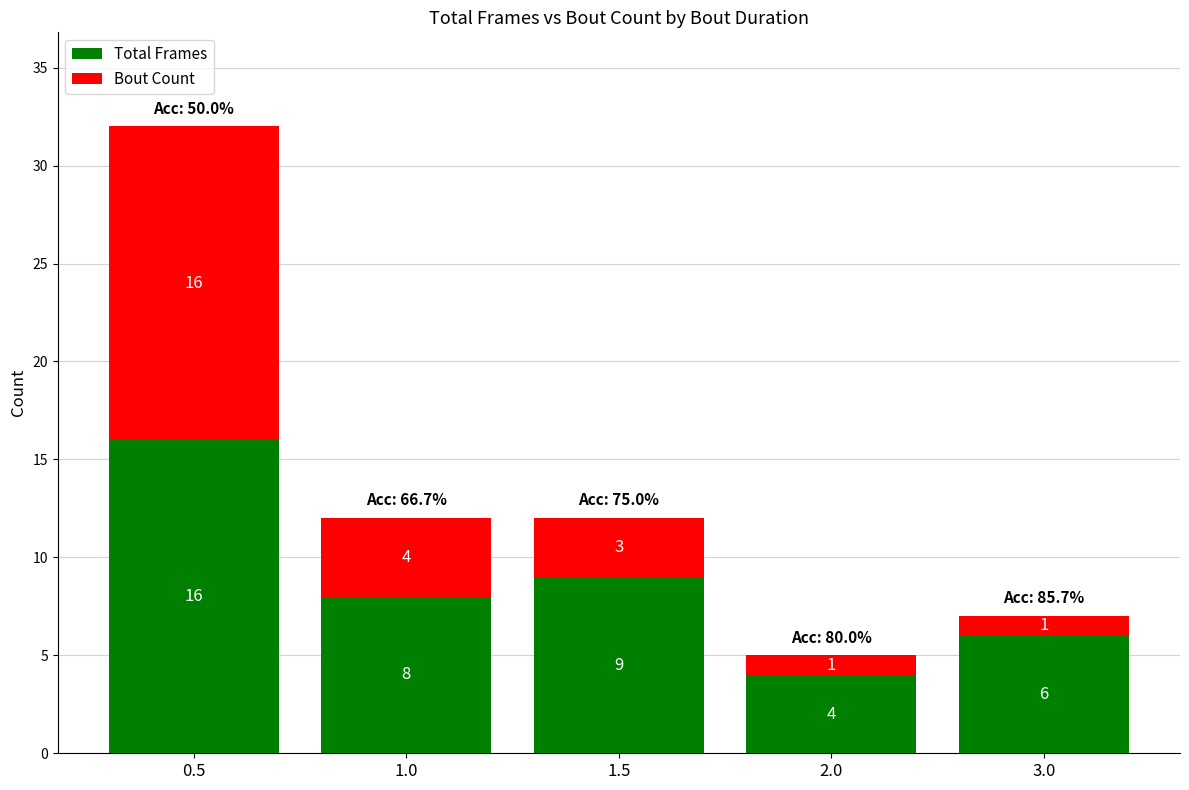

True or false: Total Frames has a value of 7 at 2.0.

False